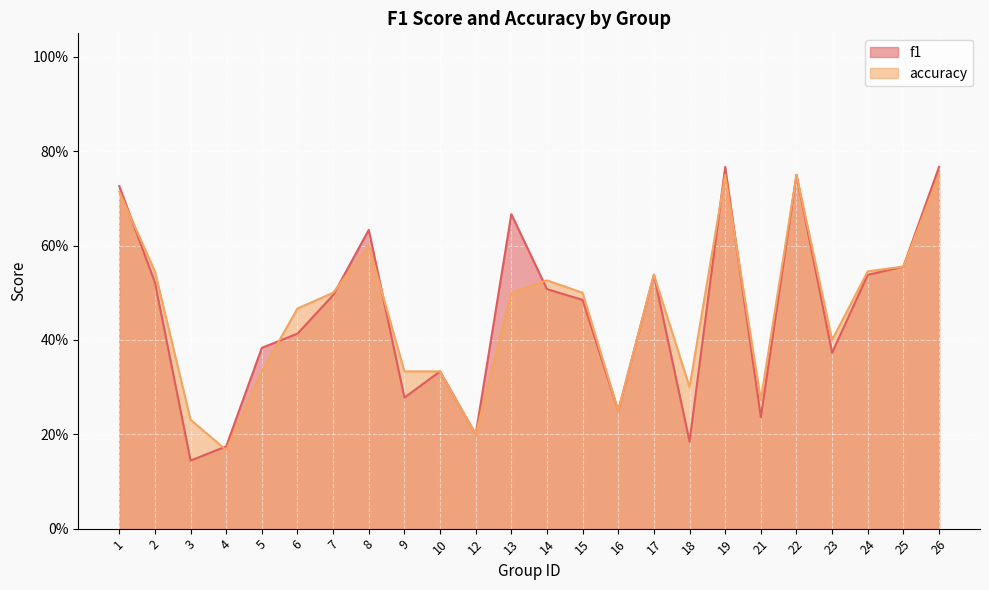

How many intersections are there between f1 and accuracy?

8